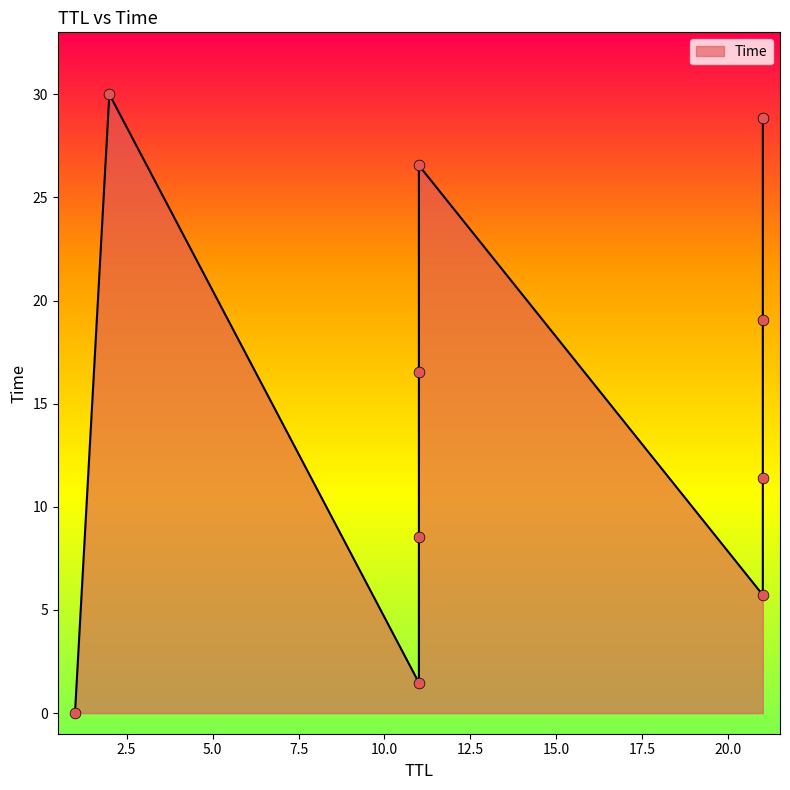

Between 21 and 21, which is larger?

21